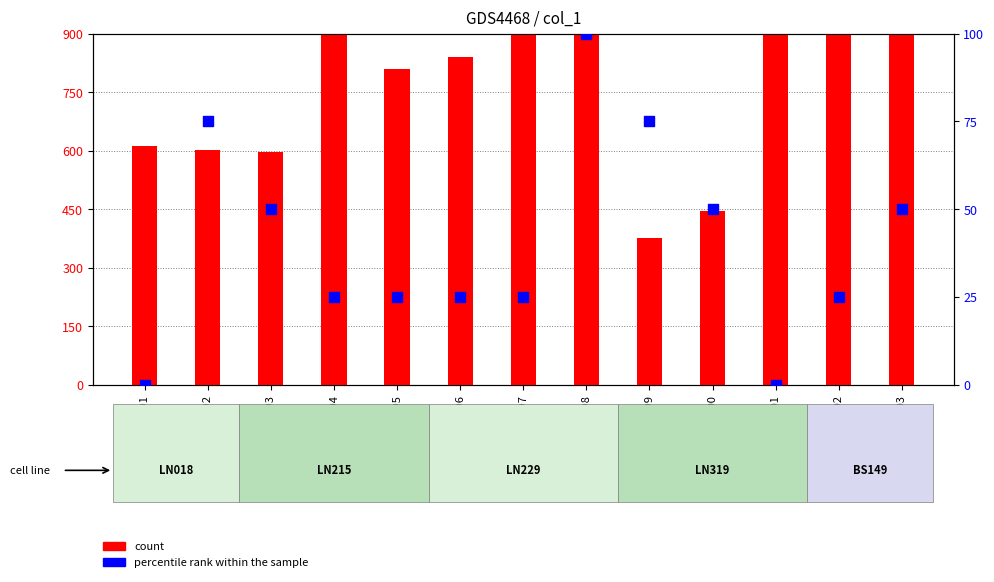

Which series reaches the minimum Y coordinate?

percentile rank within the sample